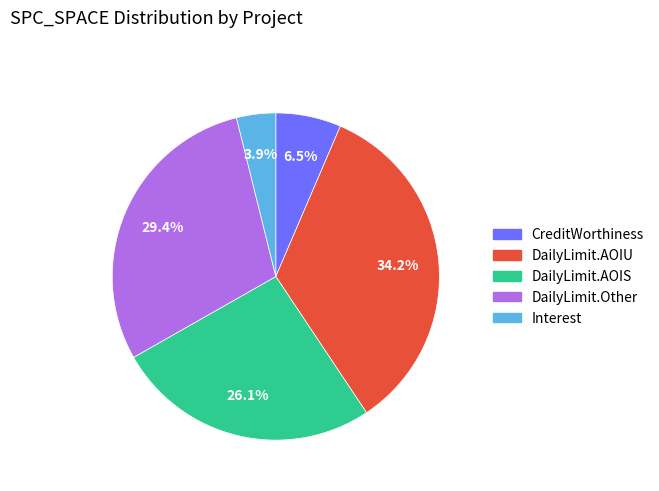

Does any single category account for the majority?

No